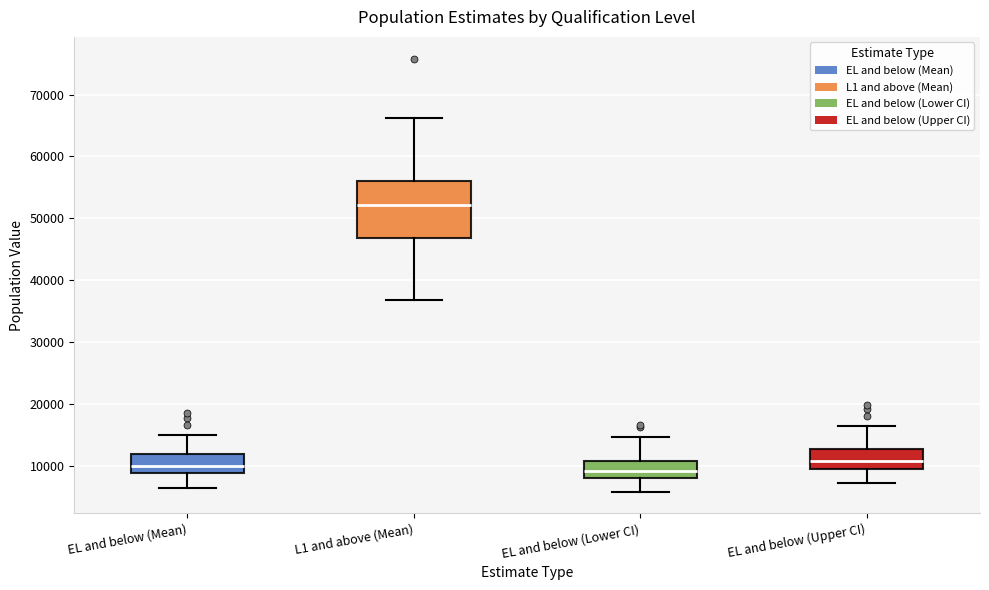

Reading left to right, read every box against the y-axis: the position of its median line, the range the box covers, and the ends of its whiskers. The values are not printed on the chart, so give them approximately, as read against the axis.

EL and below (Mean): median 10000, box 9000 to 12000, whiskers 6000 to 15000
L1 and above (Mean): median 52000, box 47000 to 56000, whiskers 37000 to 66000
EL and below (Lower CI): median 9000, box 8000 to 11000, whiskers 6000 to 15000
EL and below (Upper CI): median 11000, box 10000 to 13000, whiskers 7000 to 17000